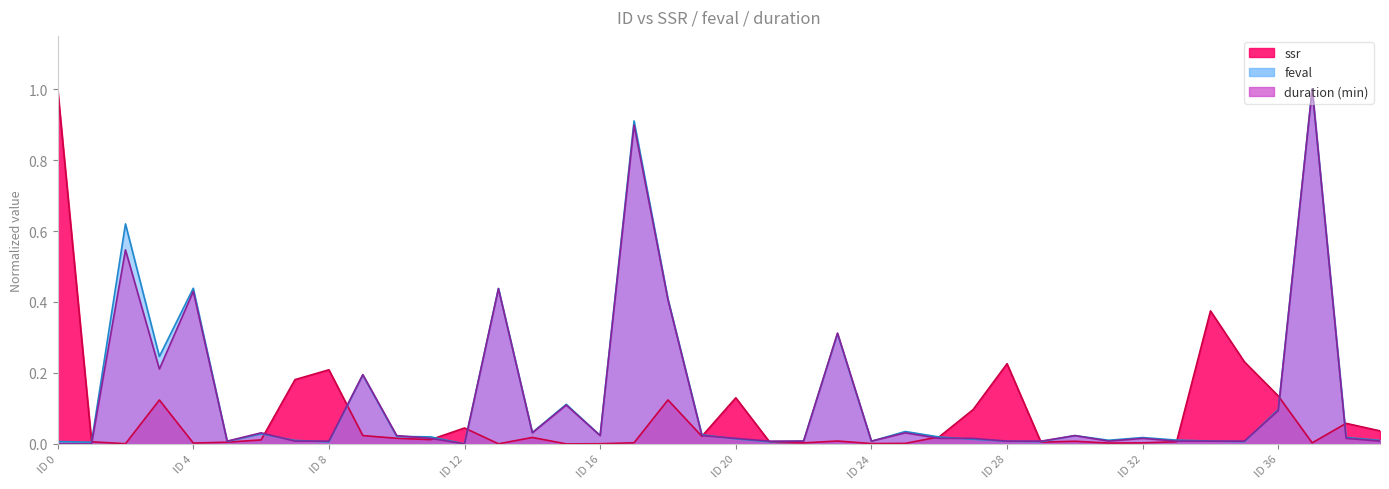

At how many categories does at least one series exceed 0?

40